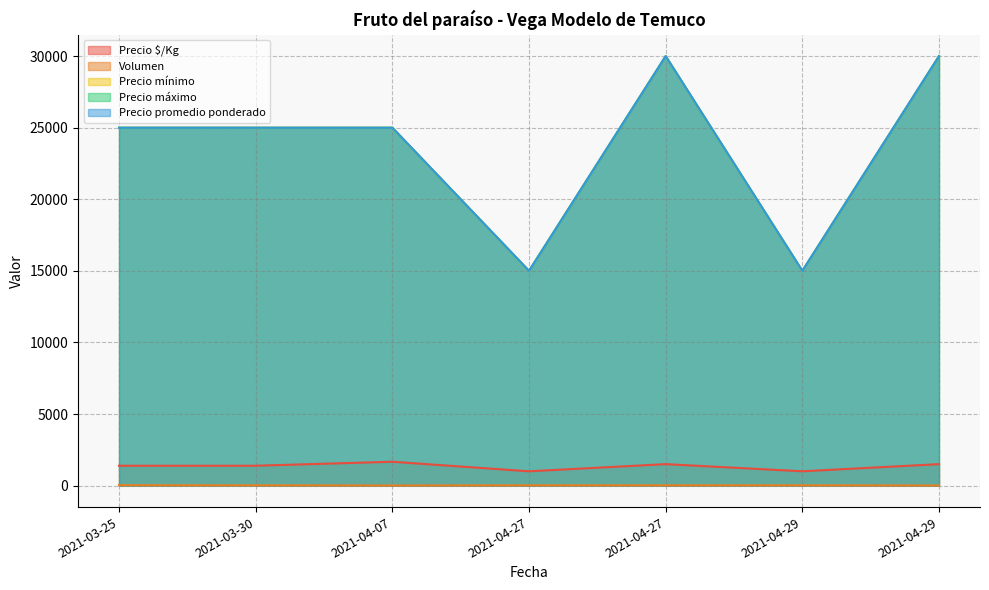

Rank the categories by Precio promedio ponderado value from lowest to highest.

2021-04-27, 2021-04-29, 2021-03-25, 2021-03-30, 2021-04-07, 2021-04-27, 2021-04-29